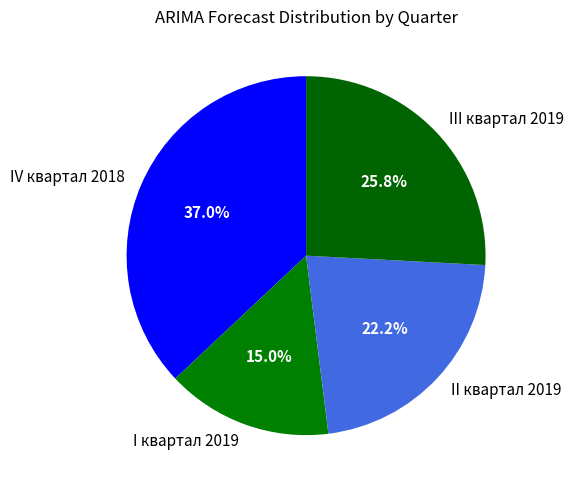

Is the sum of III квартал 2019 and I квартал 2019 greater than half?

No